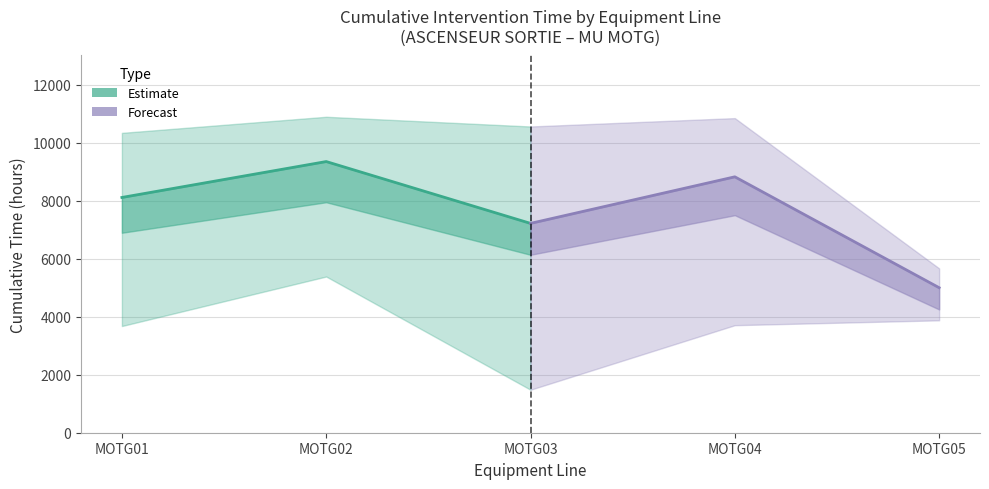

Is the value of Estimate at MOTG02 greater than the value of Forecast at MOTG03?

Yes